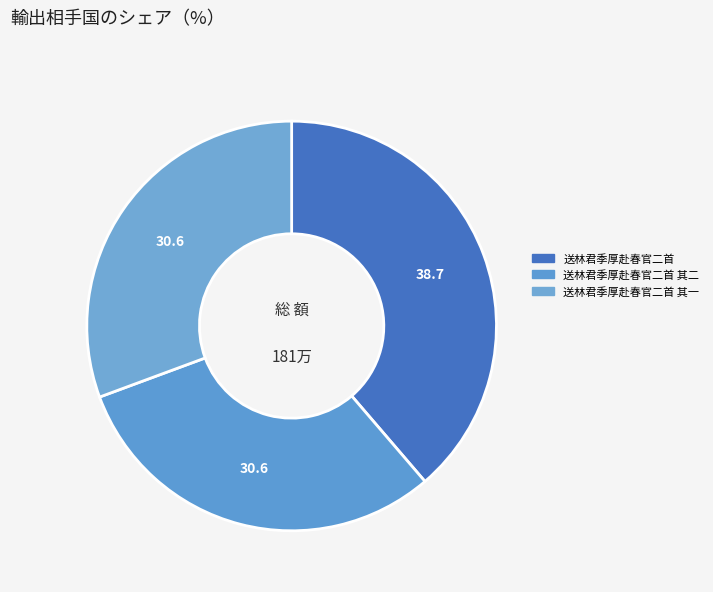

To the nearest percent, what percentage of the pie is 送林君季厚赴春官二首 其一?

31%